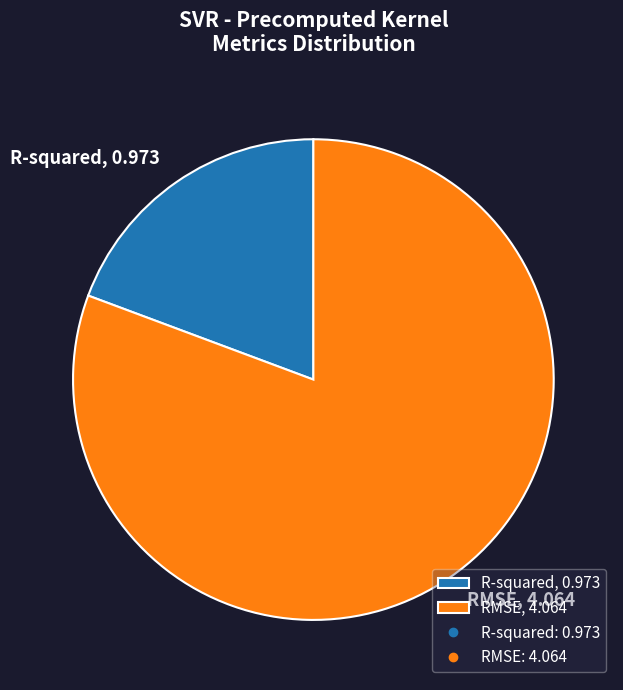

Which has a higher value, R-squared, 0.973 or RMSE, 4.064?

RMSE, 4.064